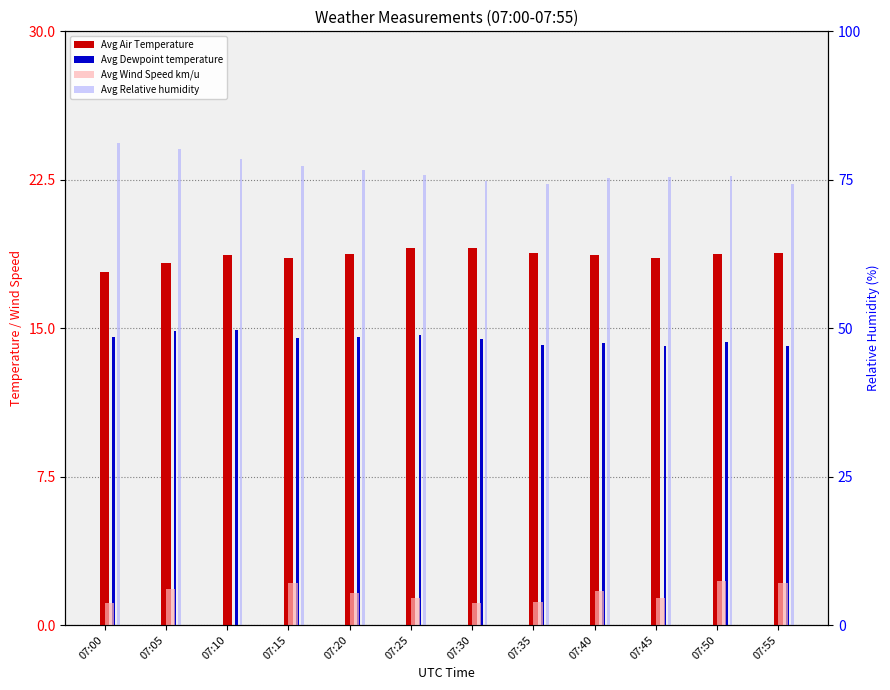

At which category is the sum across all series the highest?

07:05